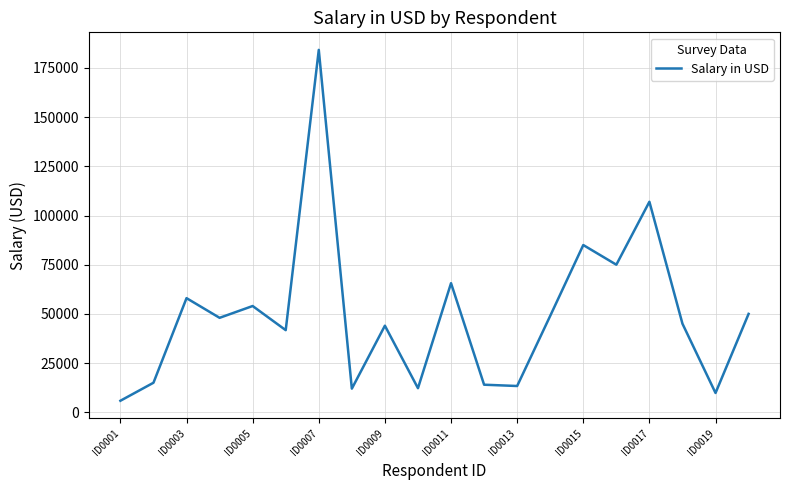

Does the chart display data point markers on the line(s)?

No